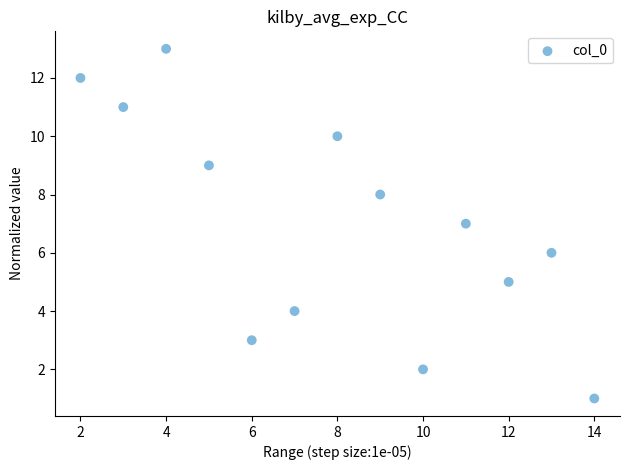

What is the range of Y values (max minus min)?

12